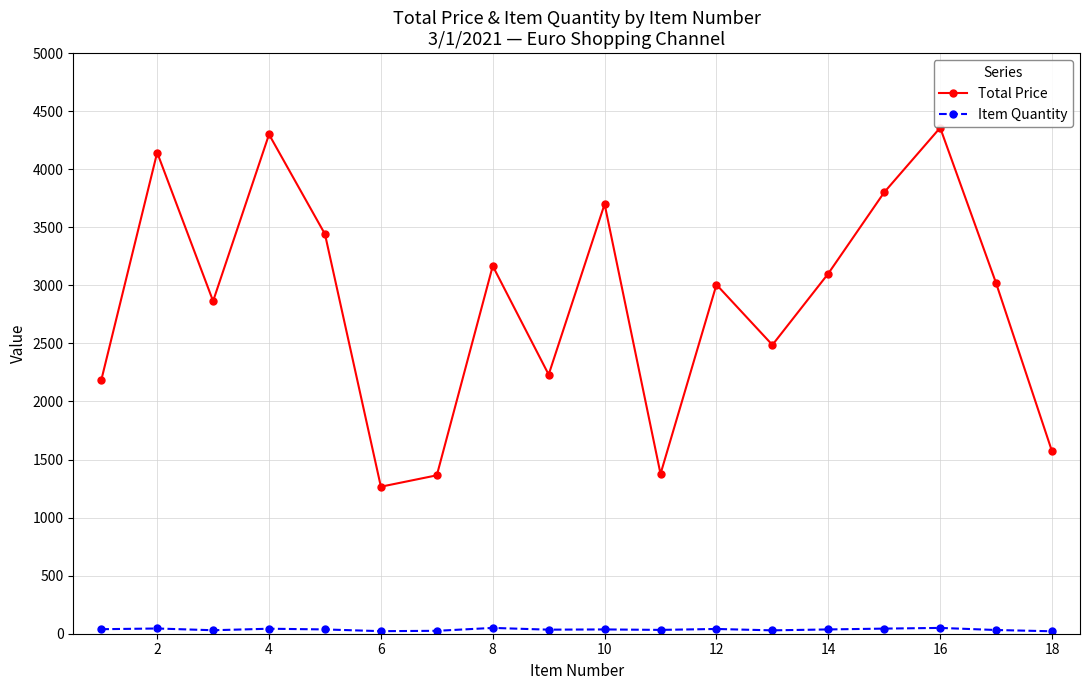

Which series has the widest spread of values?

Total Price